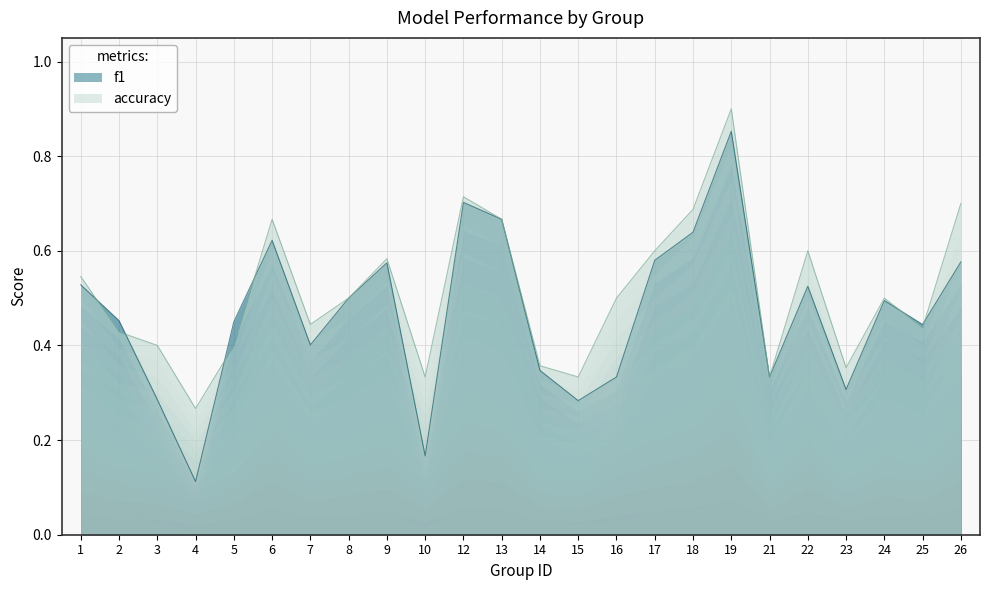

At which label does f1 reach its minimum?

4